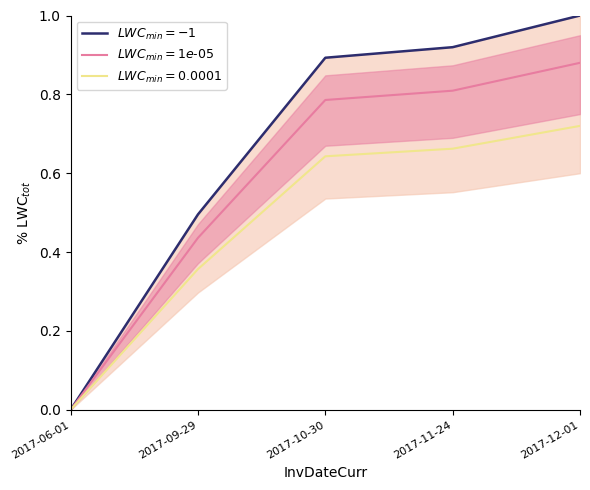

Between 2017-06-01 and 2017-11-24, which series saw the biggest shift?

$LWC_{min}=-1$